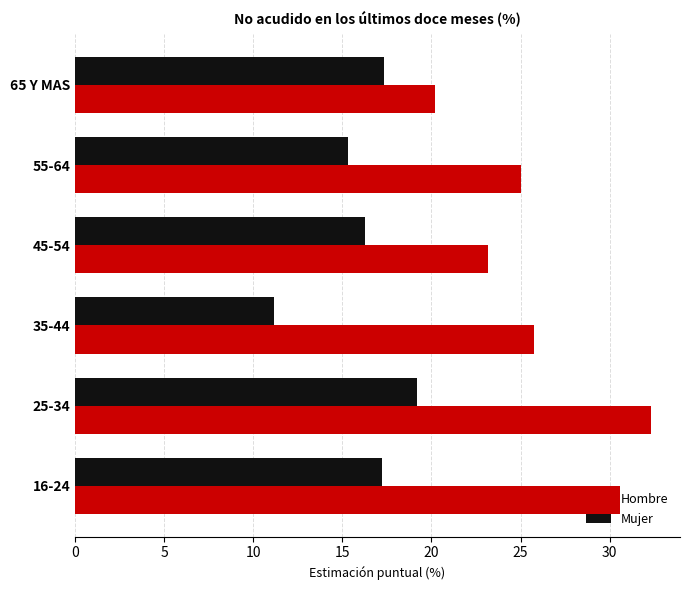

Which series has the largest total across all categories?

Hombre